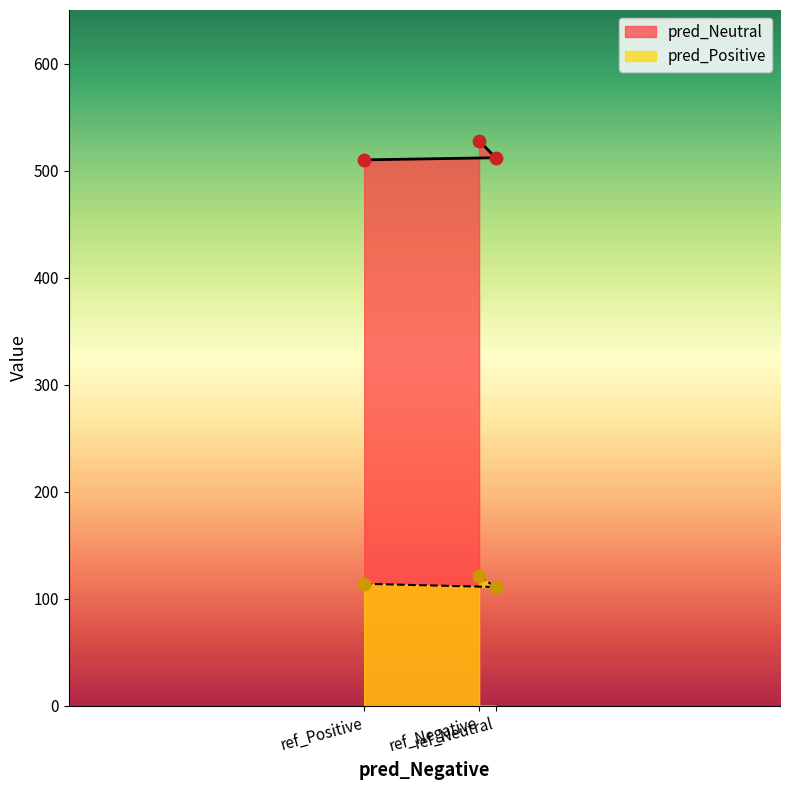

Which series has the largest total across all categories?

pred_Neutral